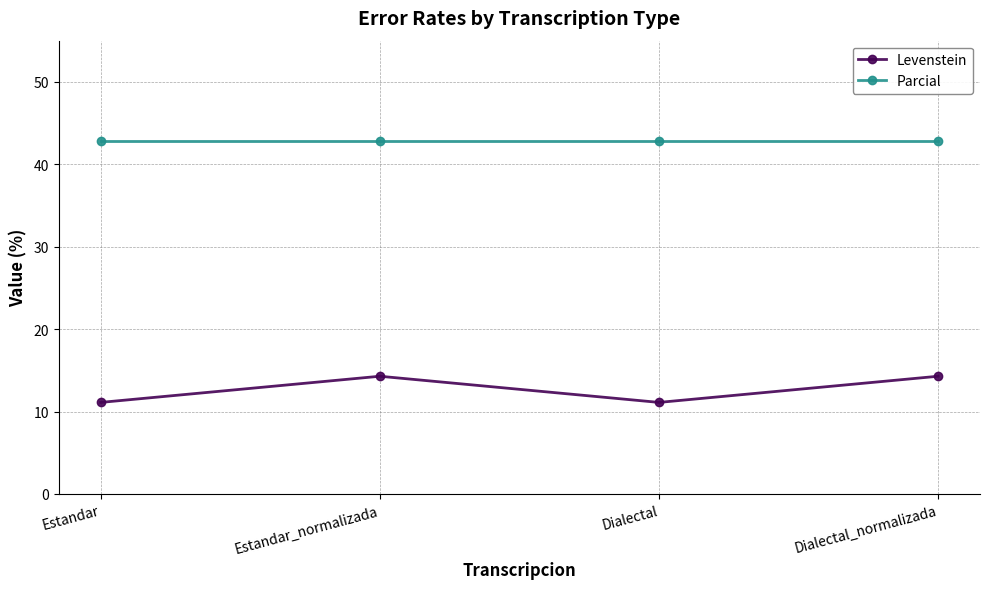

List the series in order of their overall mean, lowest first.

Levenstein, Parcial